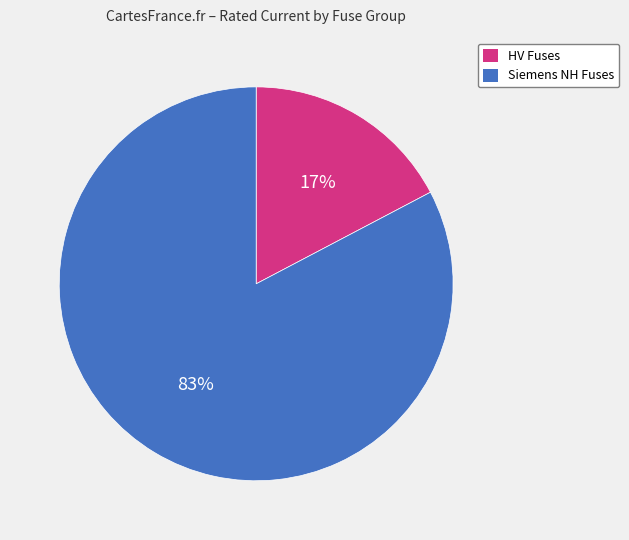

To the nearest percent, what is the average slice percentage?

50%